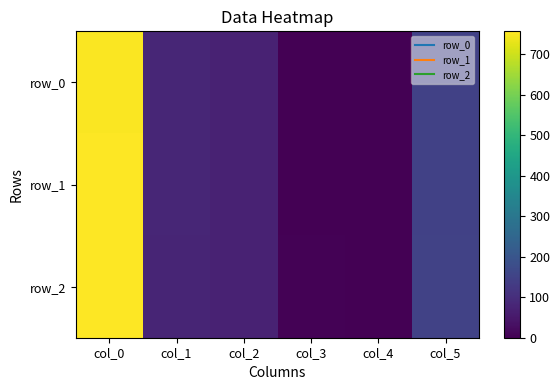

How many positive values does the row_2 series have?

5